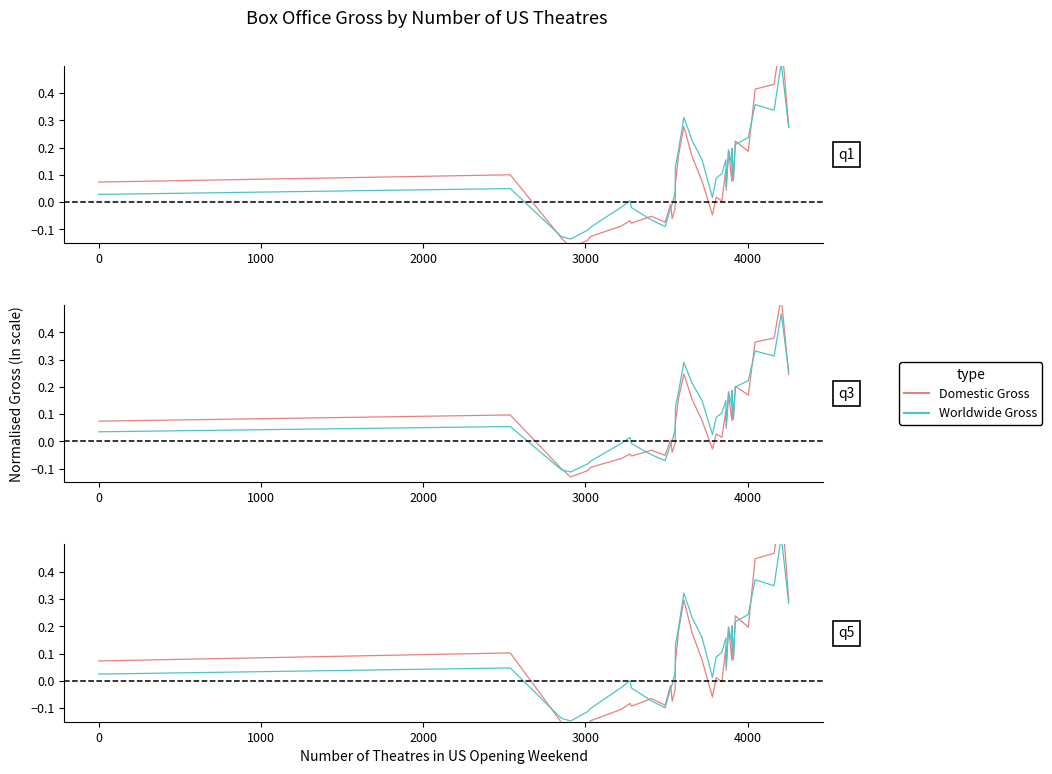

How many intersections are there between Domestic Gross and Worldwide Gross?

8